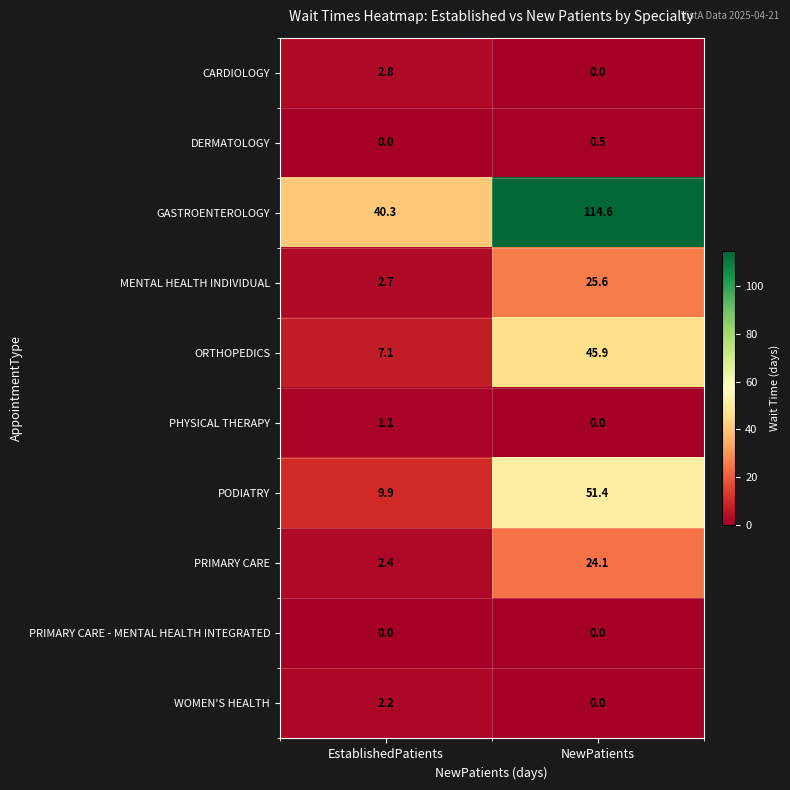

List the series in order of their peak value, highest first.

GASTROENTEROLOGY, PODIATRY, ORTHOPEDICS, MENTAL HEALTH INDIVIDUAL, PRIMARY CARE, CARDIOLOGY, WOMEN'S HEALTH, PHYSICAL THERAPY, DERMATOLOGY, PRIMARY CARE - MENTAL HEALTH INTEGRATED